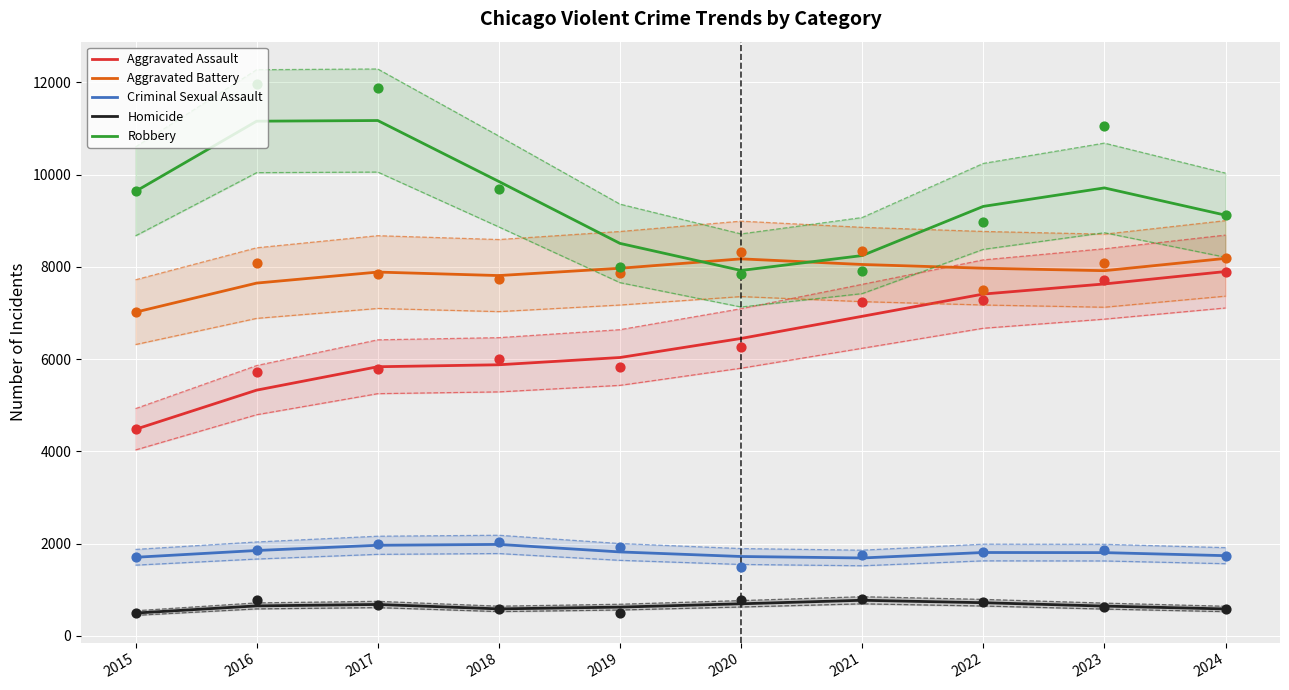

Which series has the widest spread of Y values?

Aggravated Assault